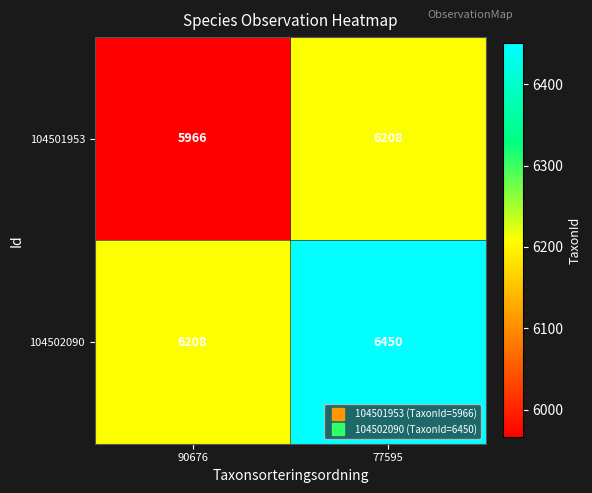

What is the greatest value displayed?

6450